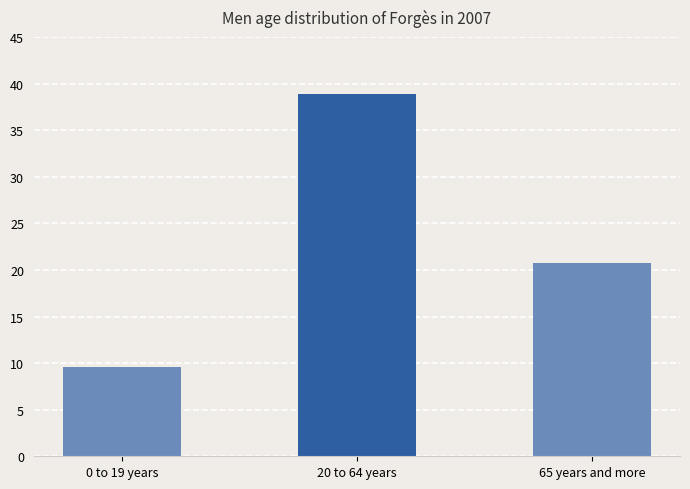

Reading left to right, extract all data points from this chart.

9.6	38.9	20.8